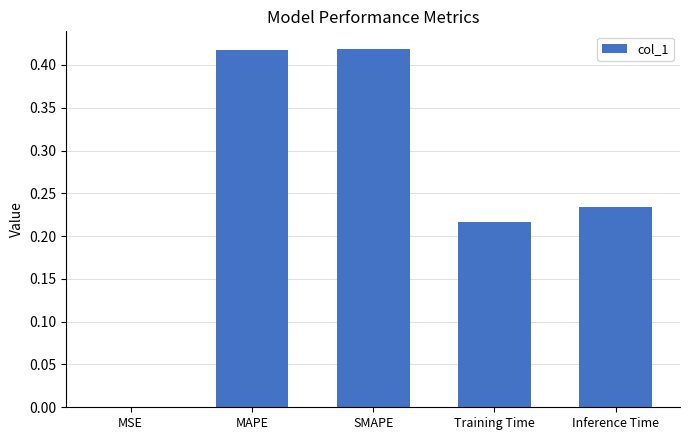

Between MAPE and Training Time, which is larger?

MAPE